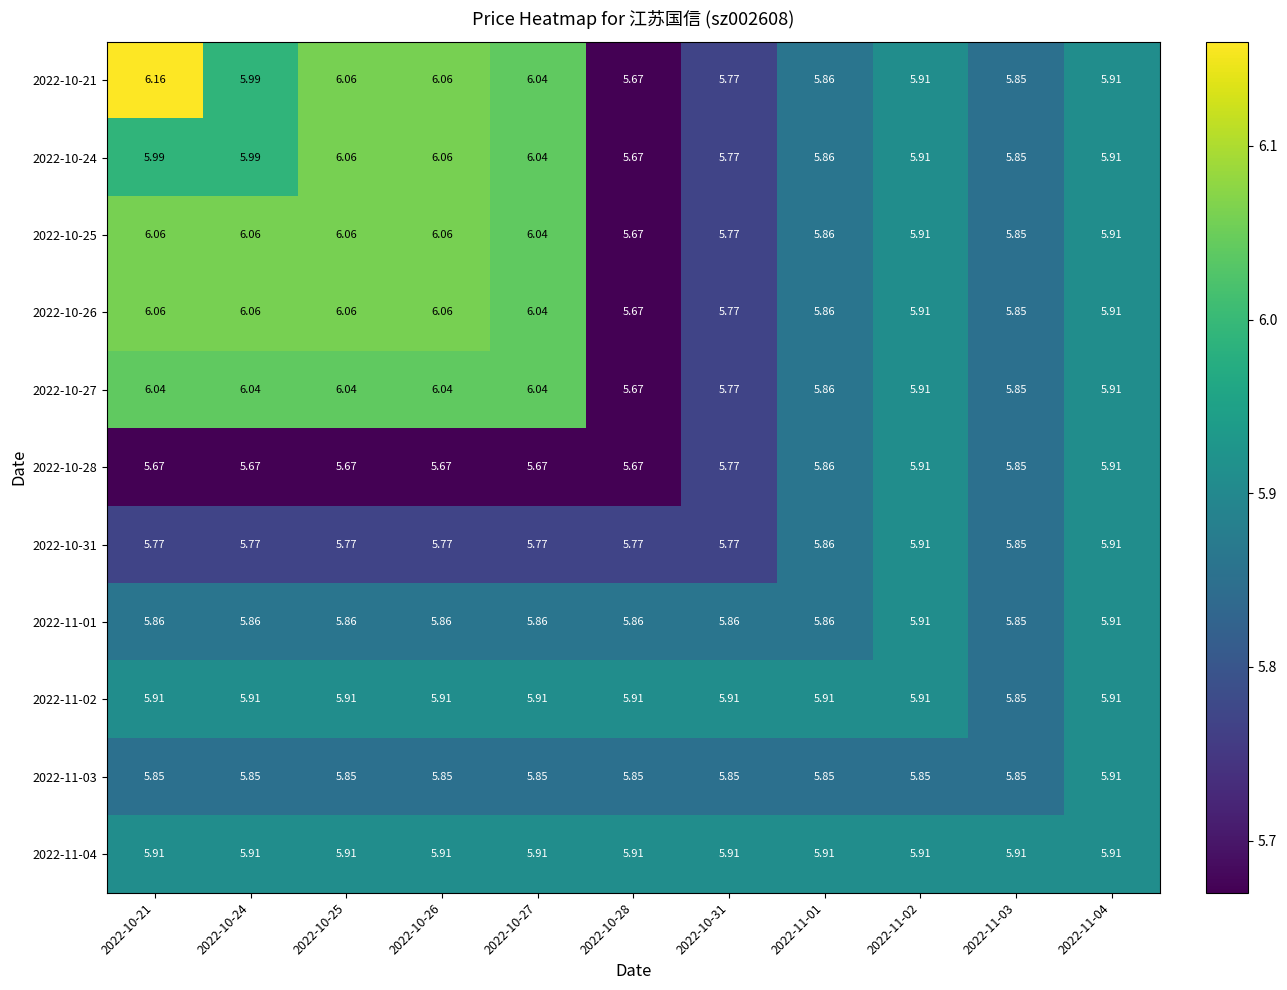

Is the value of 2022-10-25 at 2022-10-31 greater than the value of 2022-10-27 at 2022-10-27?

No